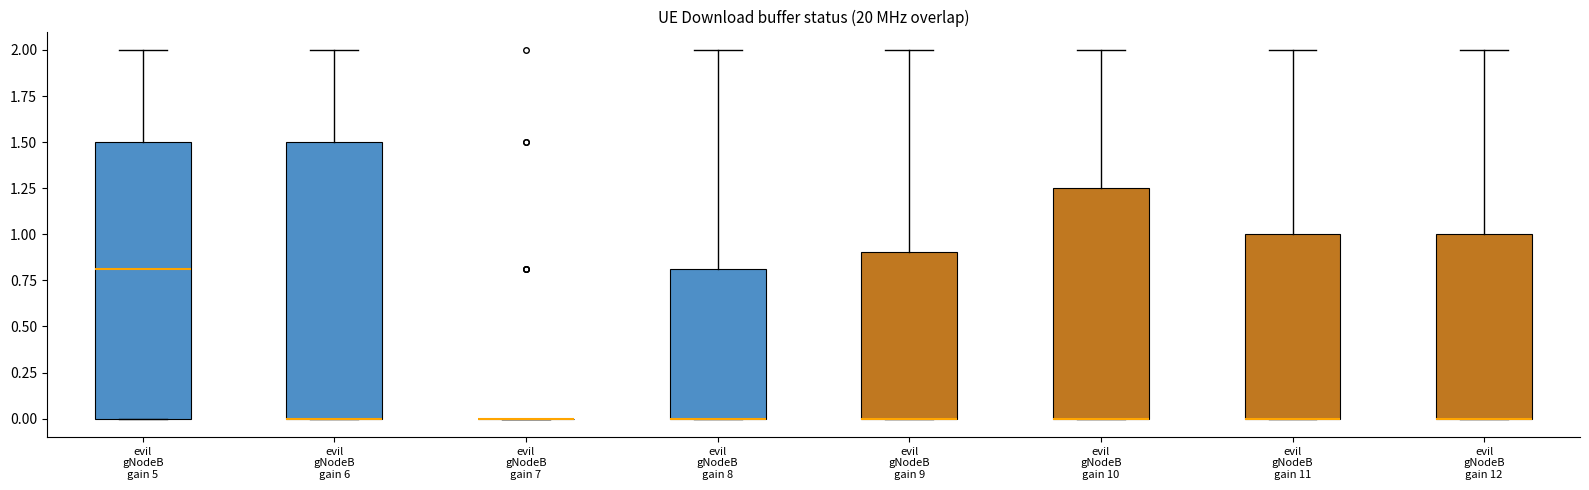

Where does the median line of the box for evil gNodeB gain 5 sit on the y-axis? The values are not printed on the chart, so give them approximately, as read against the axis.

0.80